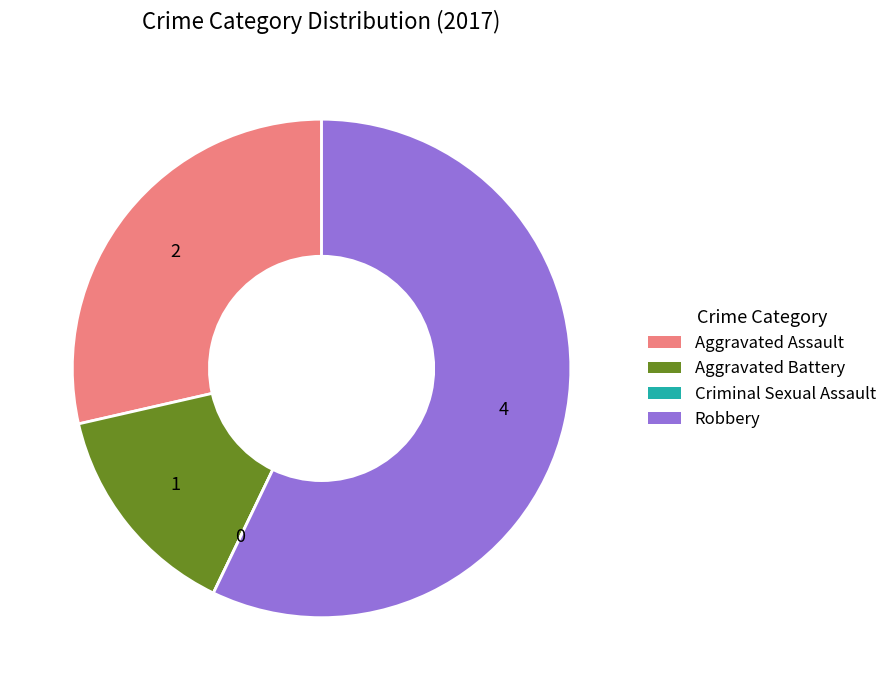

What is the largest slice in the pie chart?

Robbery